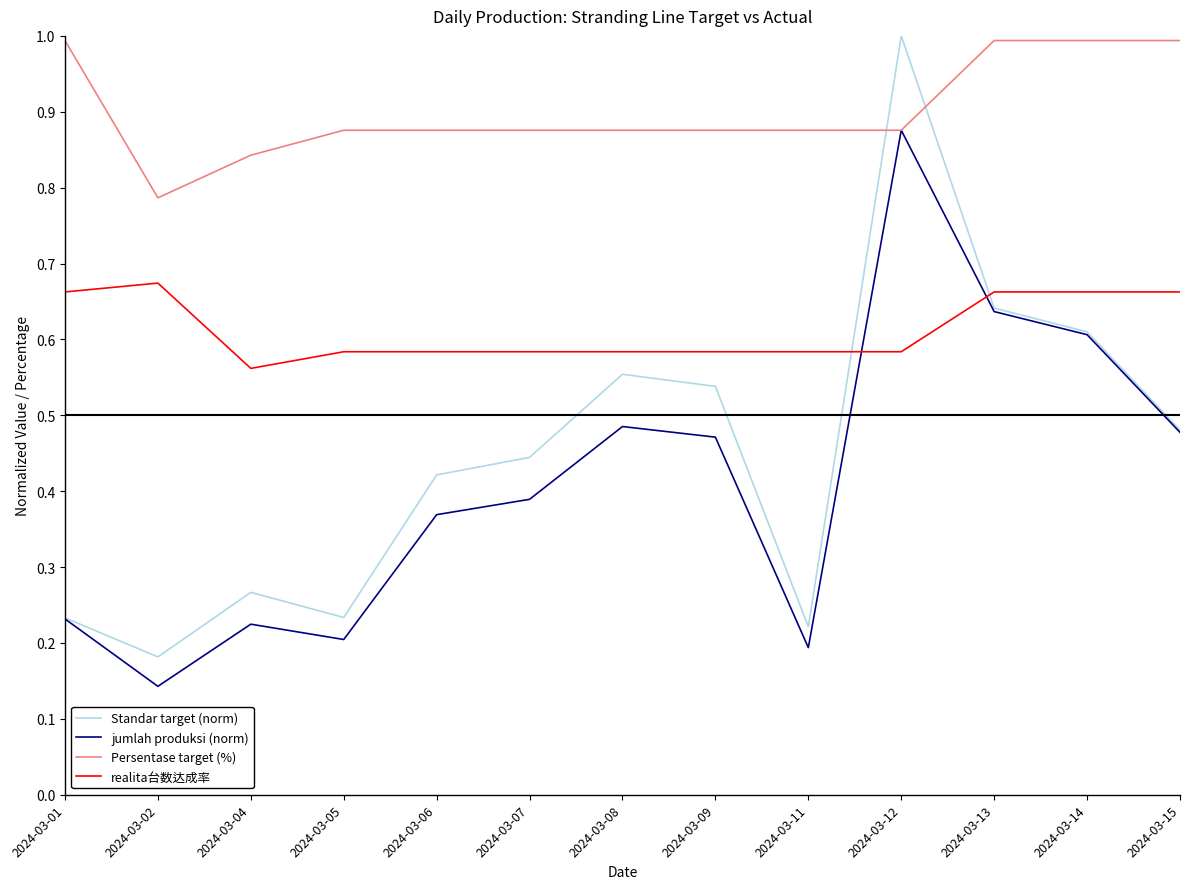

At which category is the sum across all series the highest?

2024-03-12